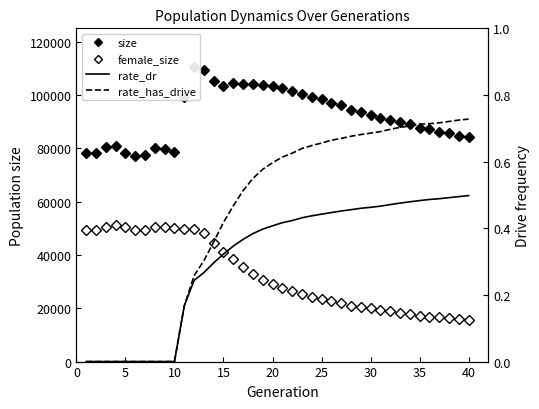

How many values in rate_has_drive are above zero?

30